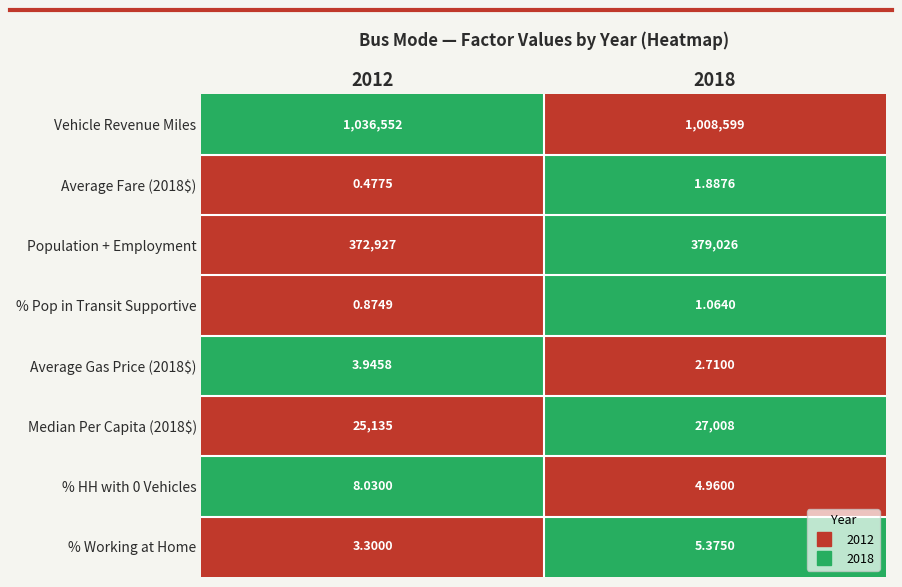

Which series has the largest total across all categories?

Vehicle Revenue Miles